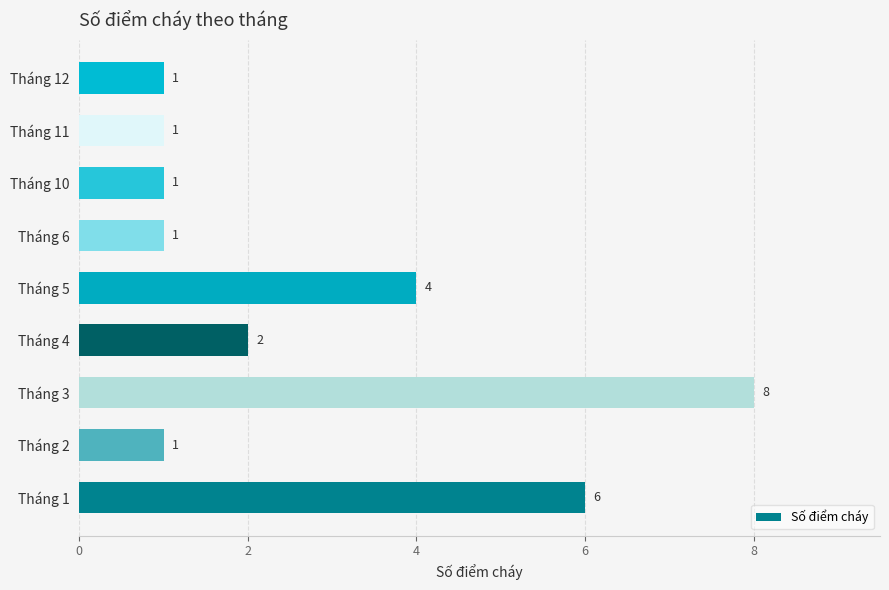

What is the change in value from Tháng 2 to Tháng 3?

+7